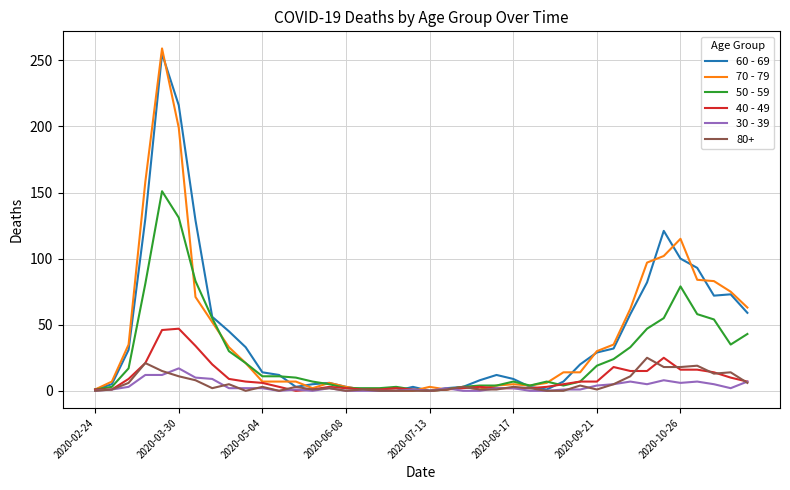

Which series has the widest spread of values?

70 - 79